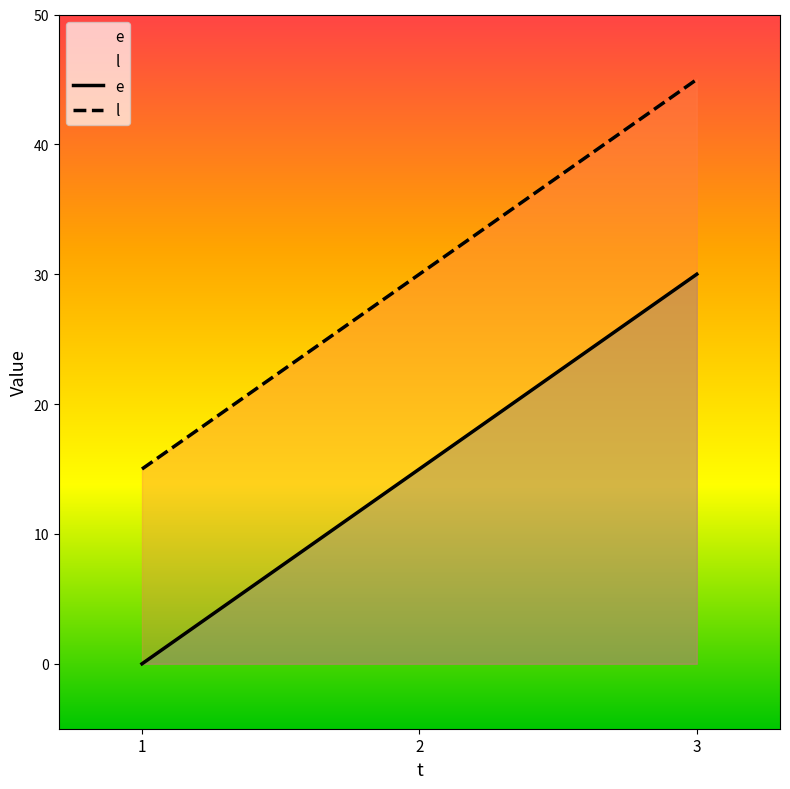

Where does the e series first go above 15?

3